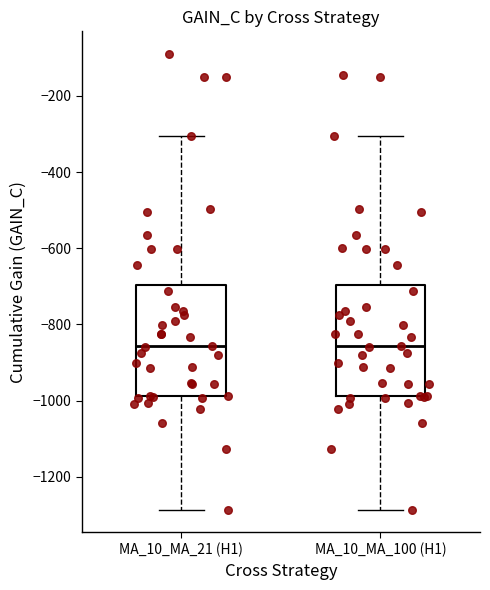

Reading left to right, transcribe this box plot: for each box, give where its median line is, the range the box spans, and where its two whiskers end, as read against the y-axis. The values are not printed on the chart, so give them approximately, as read against the axis.

MA_10_MA_21 (H1): median -860, box -980 to -700, whiskers -1280 to -300
MA_10_MA_100 (H1): median -860, box -980 to -700, whiskers -1280 to -300